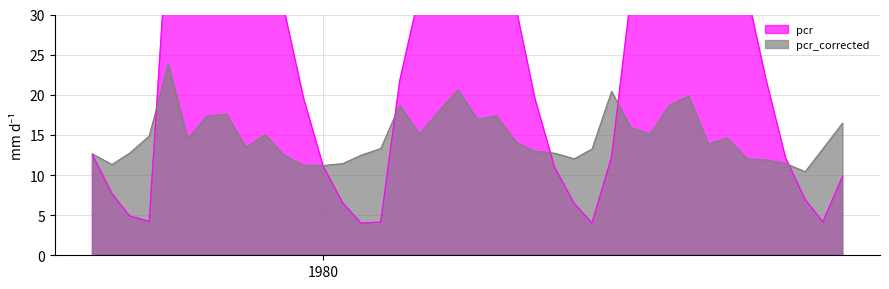

True or false: pcr has more than 1 points higher than both neighbors.

True